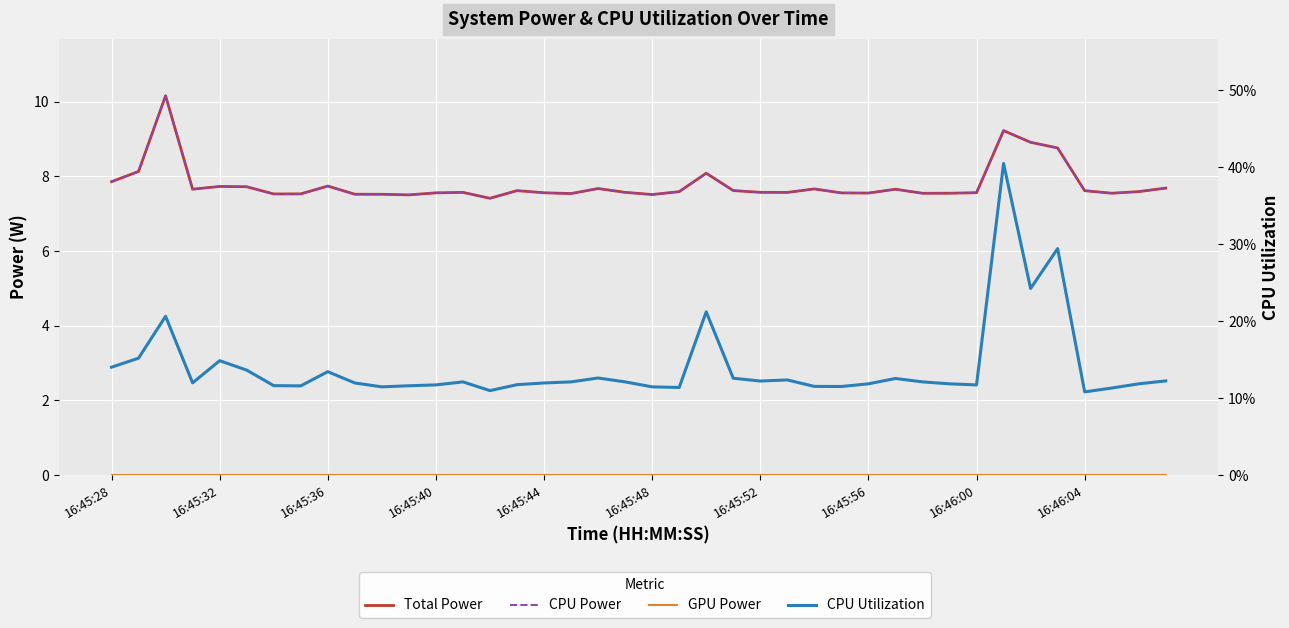

At how many categories does at least one series exceed 8?

6